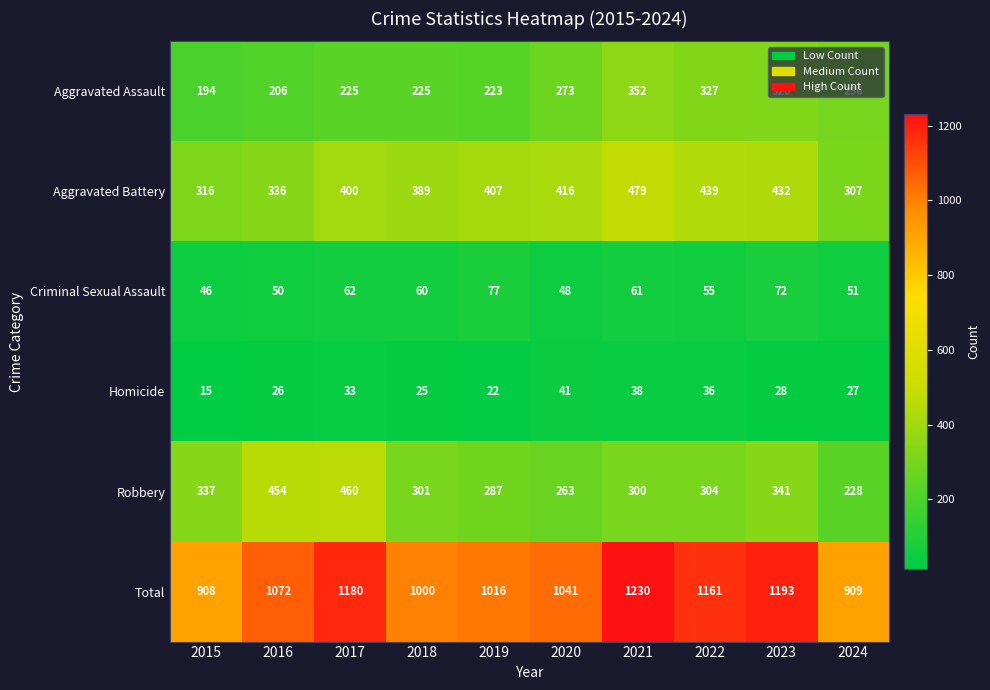

What is the difference between the maximum and minimum values in the Aggravated Battery series?

172